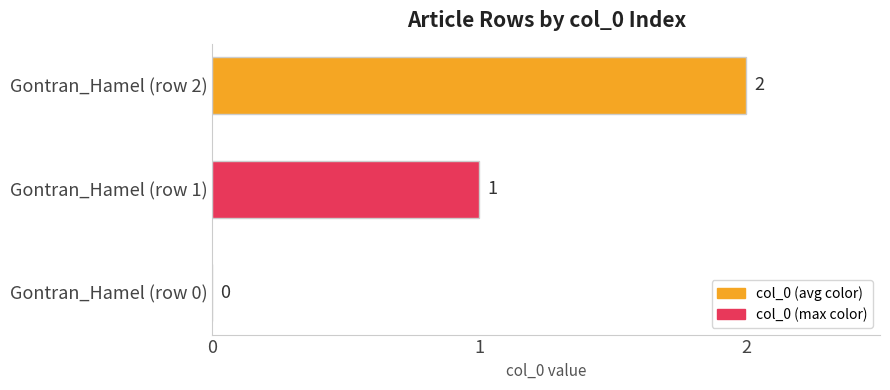

What is the sum of all values?

3